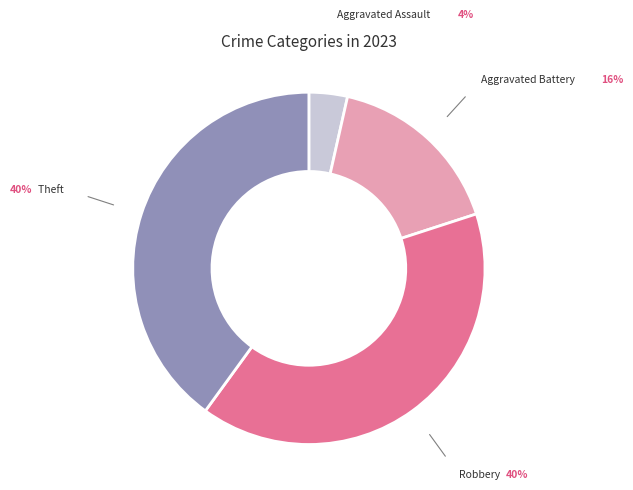

Approximately how many times larger is the value at Theft compared to Aggravated Assault?

11.3